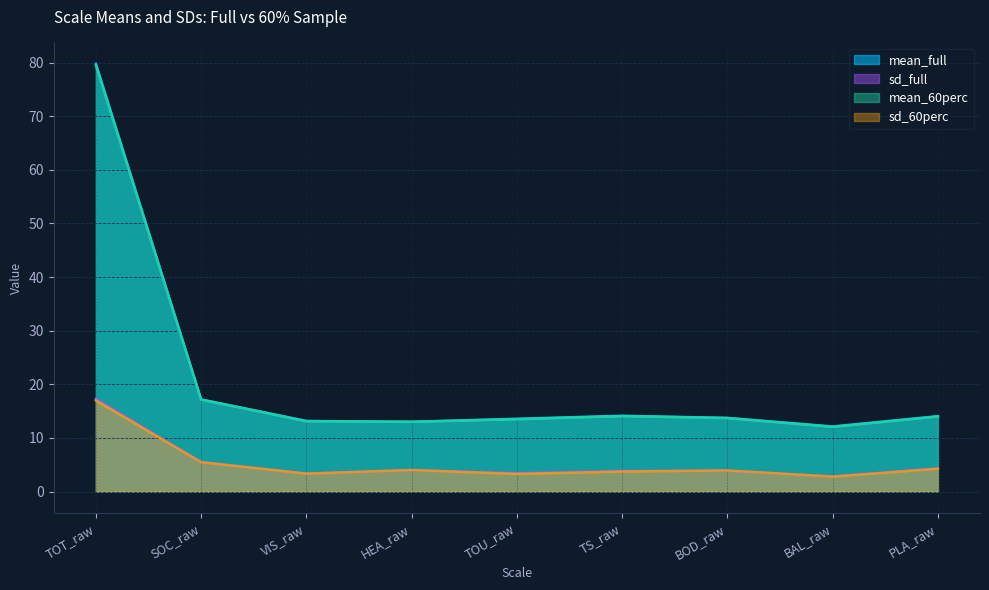

True or false: sd_60perc has a value of 2.0 at VIS_raw.

False